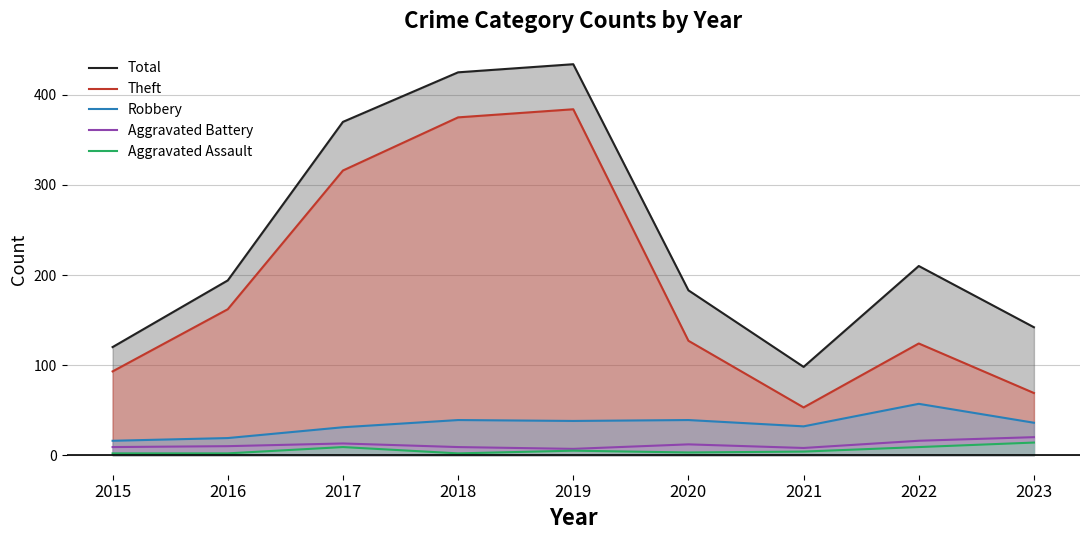

Is the value of Aggravated Battery at 2019 greater than the value of Total at 2021?

No